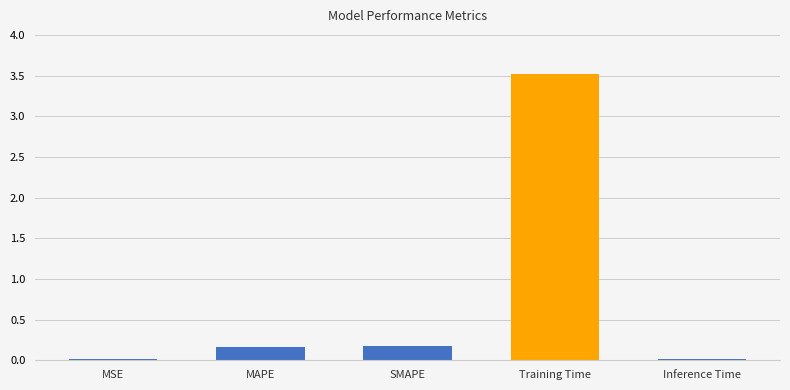

What is the maximum value shown in the chart?

3.5